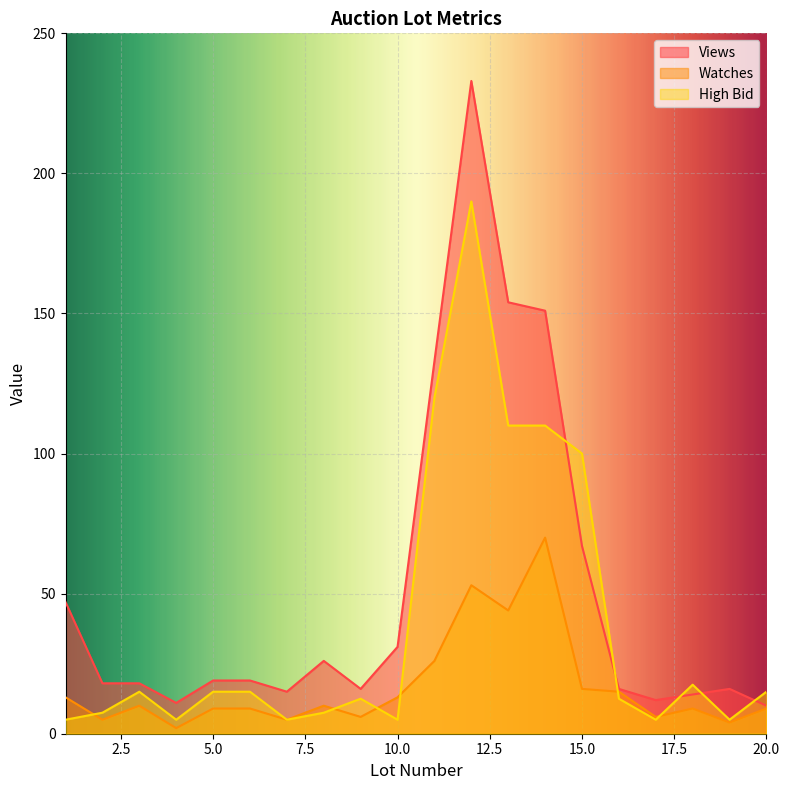

Reading left to right, extract all data points from this chart.

Views: 1=47.0	2=18.0	3=18.0	4=11.0	5=19.0	6=19.0	7=15.0	8=26.0	9=16.0	10=31.0	11=133.0	12=233.0	13=154.0	14=151.0	15=67.0	16=16.0	17=12.0	18=14.0	19=16.0	20=10.0
Watches: 1=13.0	2=5.0	3=10.0	4=2.0	5=9.0	6=9.0	7=5.0	8=10.0	9=6.0	10=13.0	11=26.0	12=53.0	13=44.0	14=70.0	15=16.0	16=15.0	17=6.0	18=9.0	19=4.0	20=9.0
High Bid: 1=5.0	2=7.5	3=15.0	4=5.0	5=15.0	6=15.0	7=5.0	8=7.5	9=12.5	10=5.0	11=120.0	12=190.0	13=110.0	14=110.0	15=100.0	16=12.5	17=5.0	18=17.5	19=5.0	20=15.0